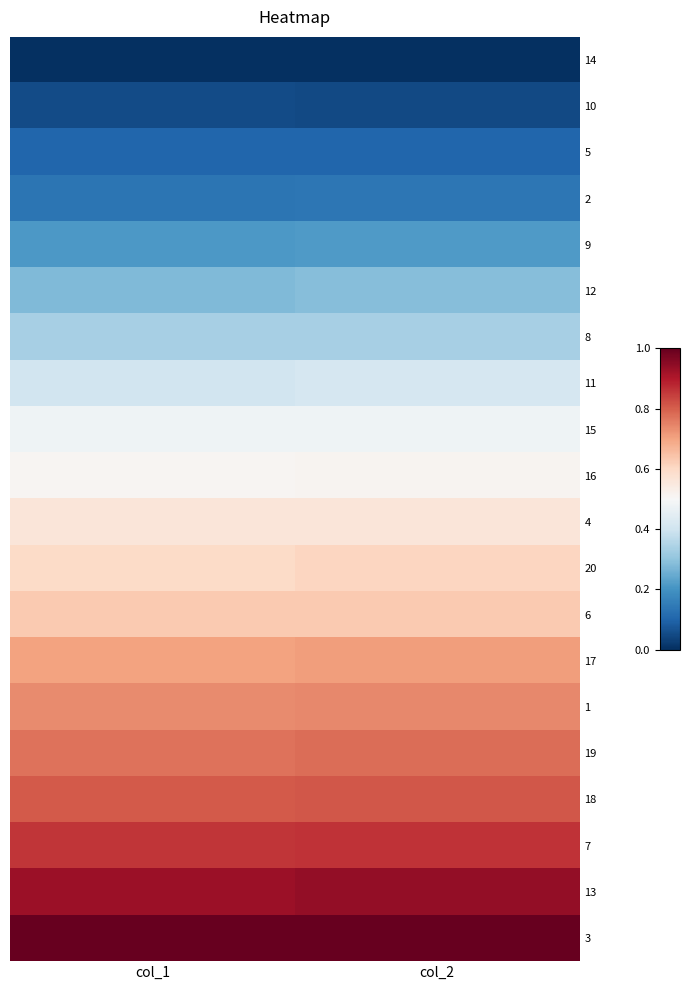

At which category does the chart reach its minimum across all series?

col_1